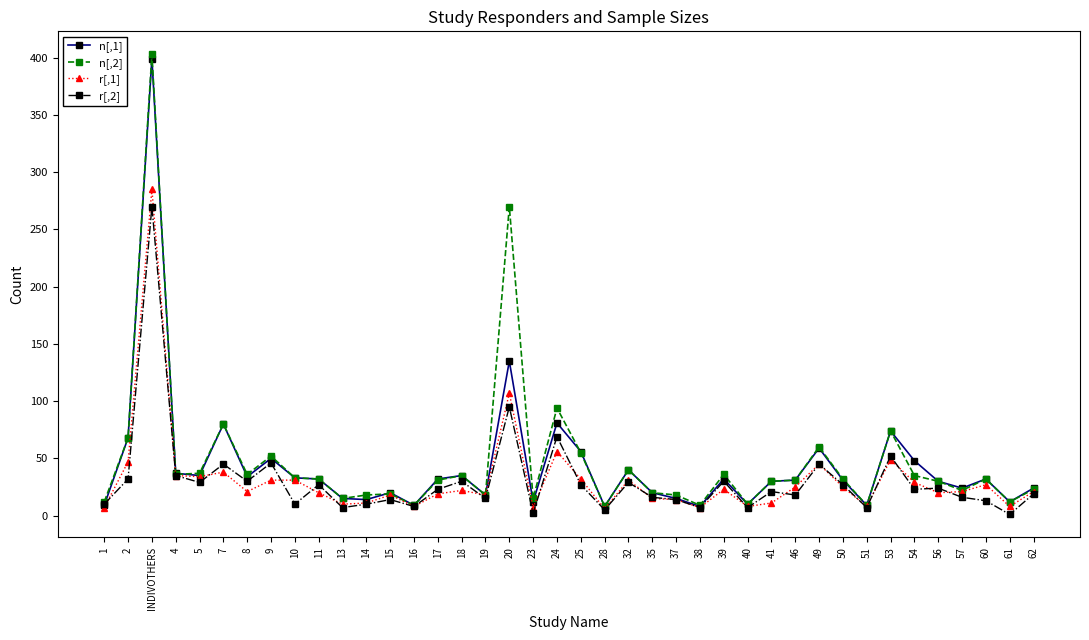

Which label corresponds to the largest value in the chart?

INDIVOTHERS